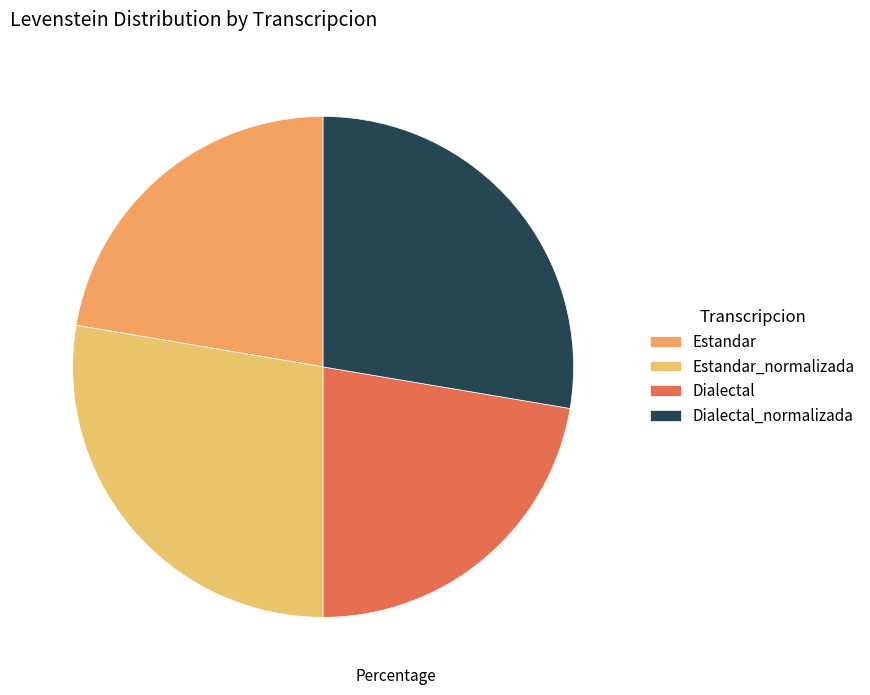

Count the number of slices in the pie.

4